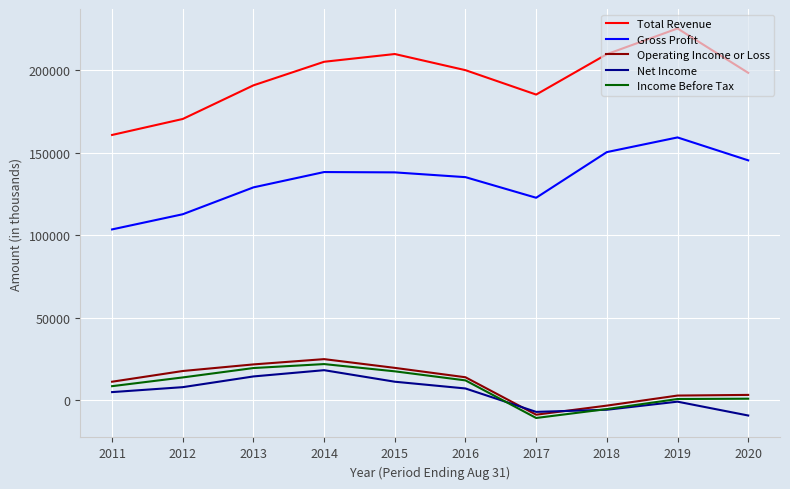

Does the chart have visible grid lines?

Yes